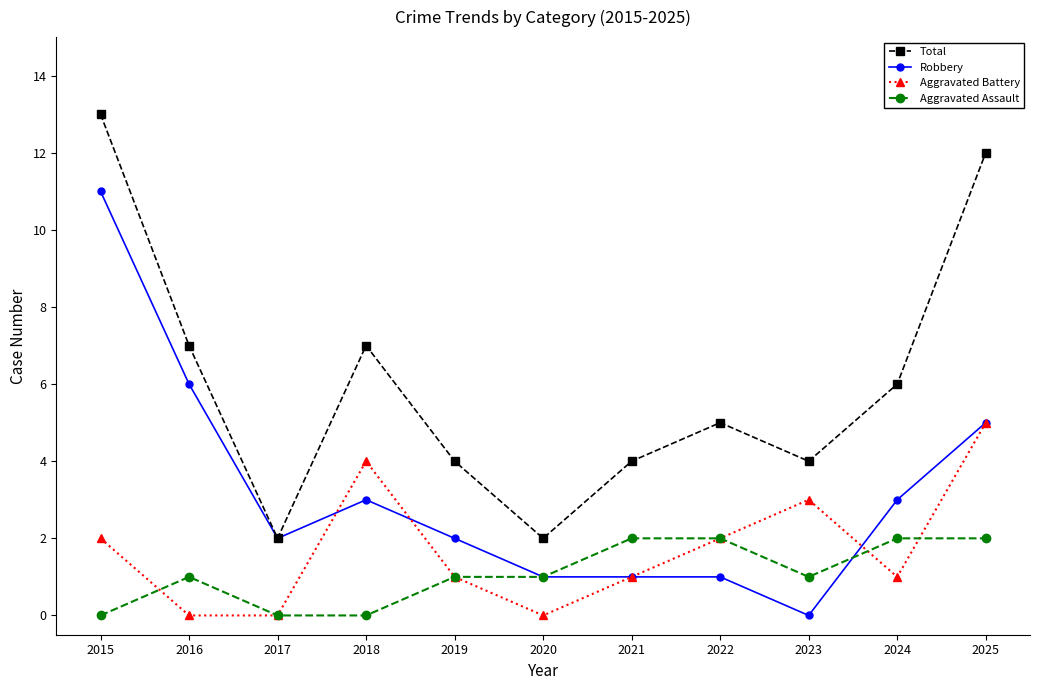

The Aggravated Battery series shows -2 at 2016. True or false?

False